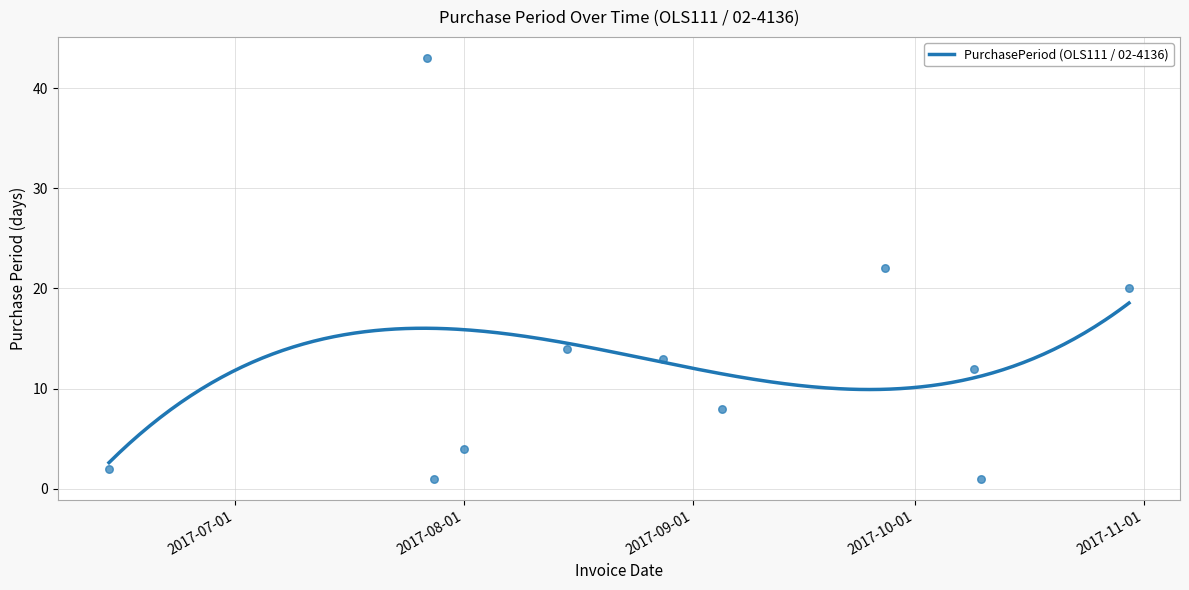

Between 2017-07-28 and 2017-08-15, which is larger?

2017-08-15